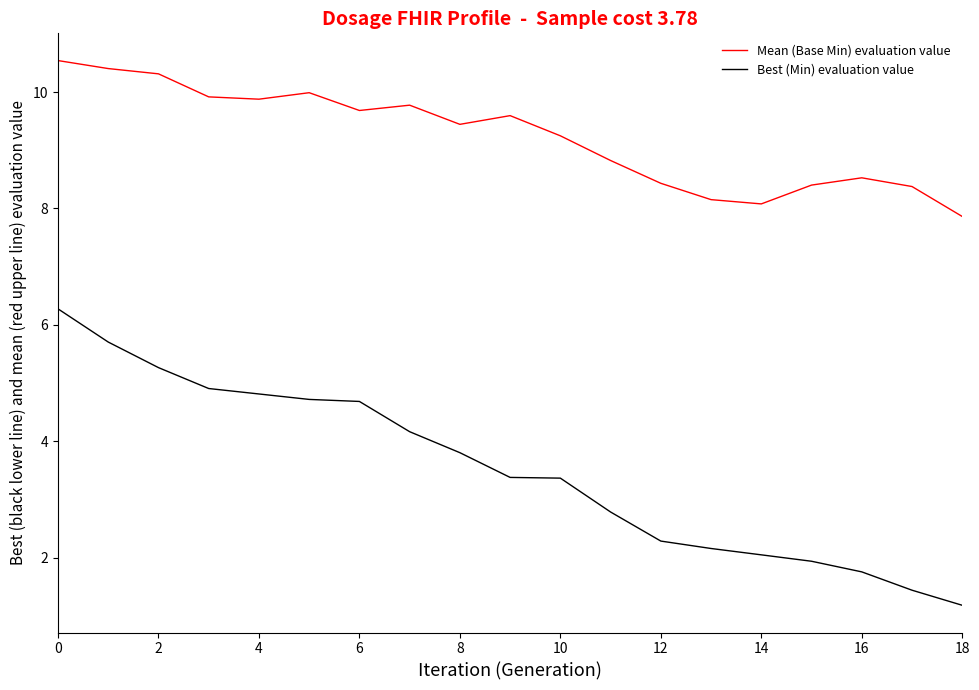

True or false: Mean (Base Min) evaluation value and Best (Min) evaluation value cross at least once.

False